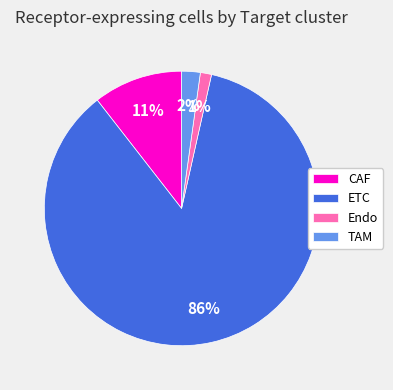

Between TAM and Endo, which is larger?

TAM